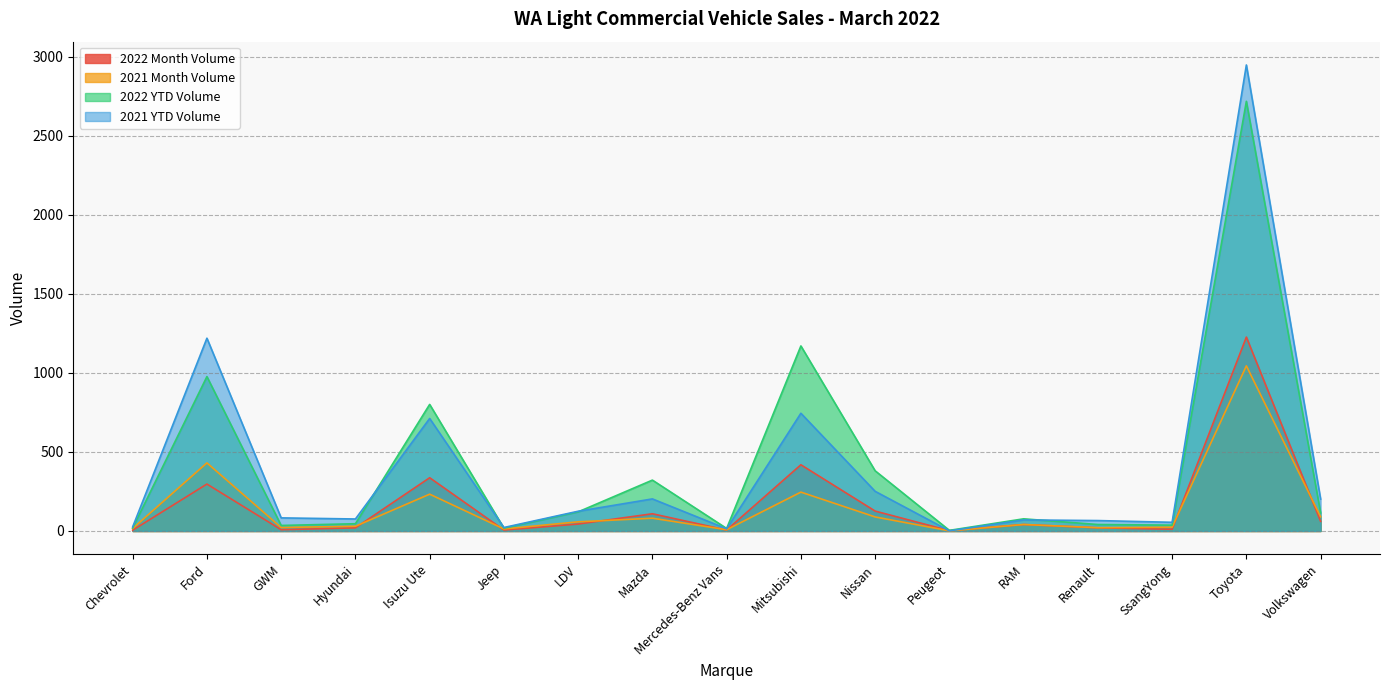

How many distinct data groups are displayed?

4